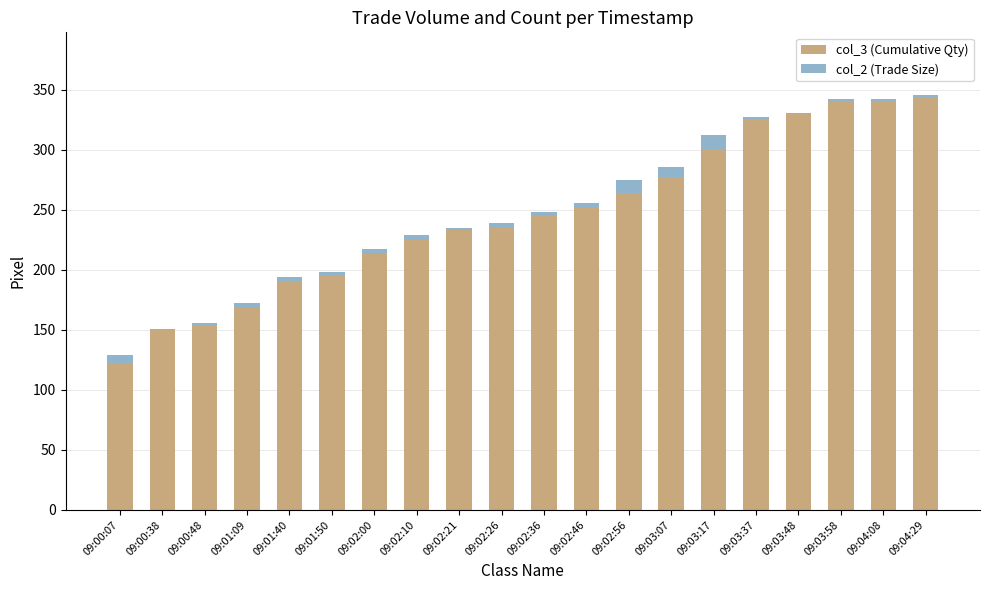

The value of col_3 (Cumulative Qty) at 09:03:37 is 326. True or false?

True